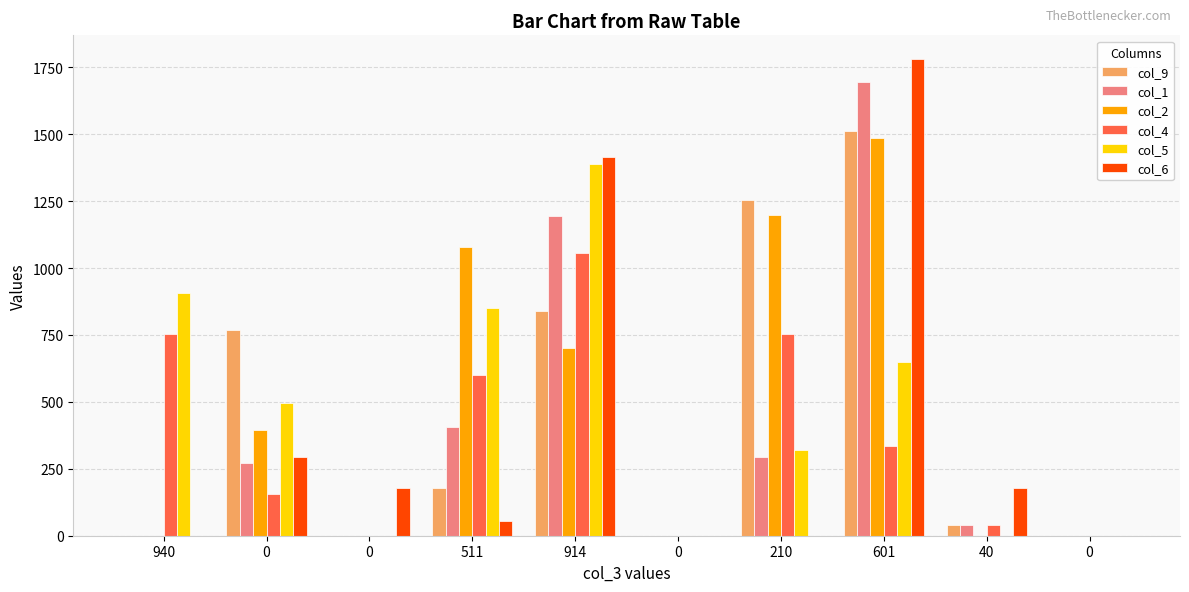

Are the bars horizontal?

No